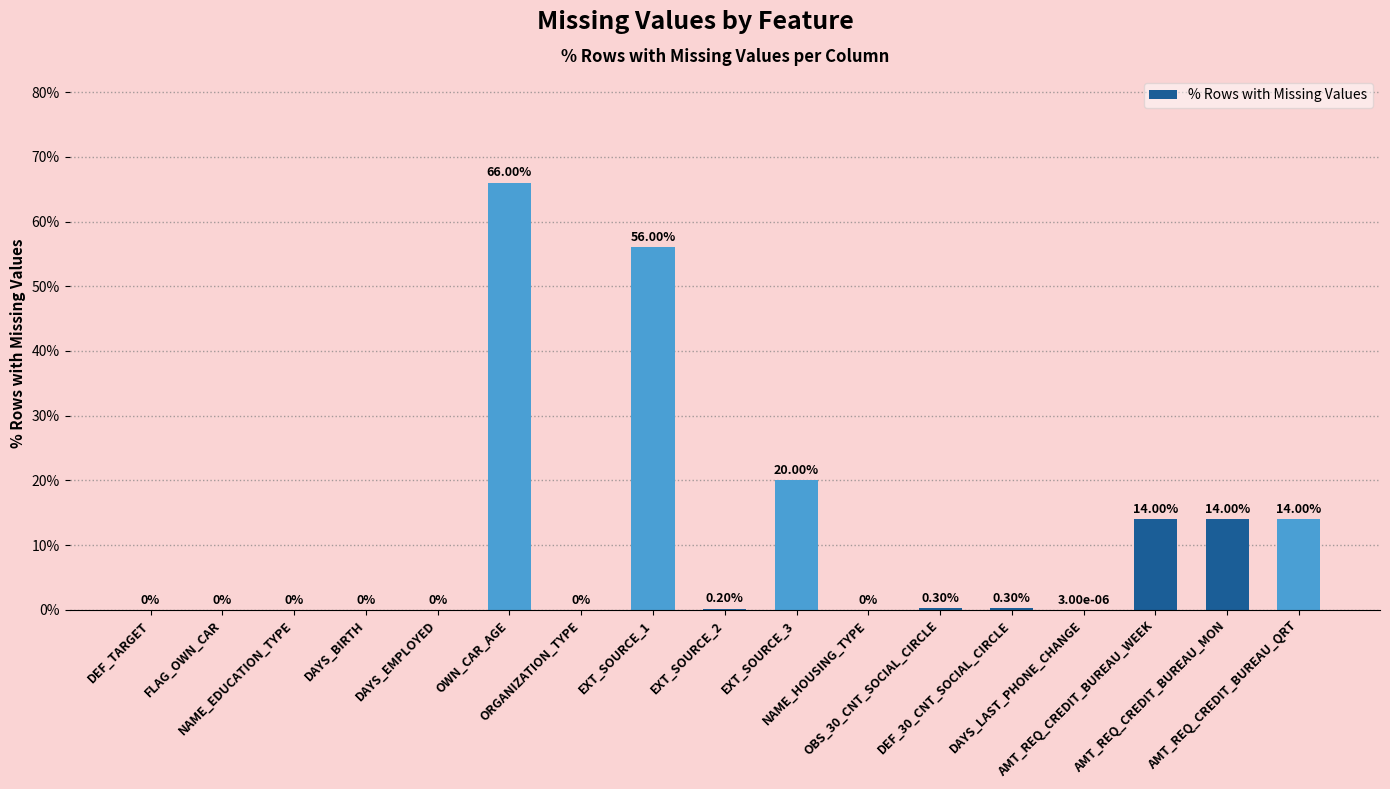

Reading right to left, what are all the values shown in this chart?

AMT_REQ_CREDIT_BUREAU_QRT=0.1	AMT_REQ_CREDIT_BUREAU_MON=0.1	AMT_REQ_CREDIT_BUREAU_WEEK=0.1	DAYS_LAST_PHONE_CHANGE=0.0	DEF_30_CNT_SOCIAL_CIRCLE=0.0	OBS_30_CNT_SOCIAL_CIRCLE=0.0	NAME_HOUSING_TYPE=0.0	EXT_SOURCE_3=0.2	EXT_SOURCE_2=0.0	EXT_SOURCE_1=0.6	ORGANIZATION_TYPE=0.0	OWN_CAR_AGE=0.7	DAYS_EMPLOYED=0.0	DAYS_BIRTH=0.0	NAME_EDUCATION_TYPE=0.0	FLAG_OWN_CAR=0.0	DEF_TARGET=0.0